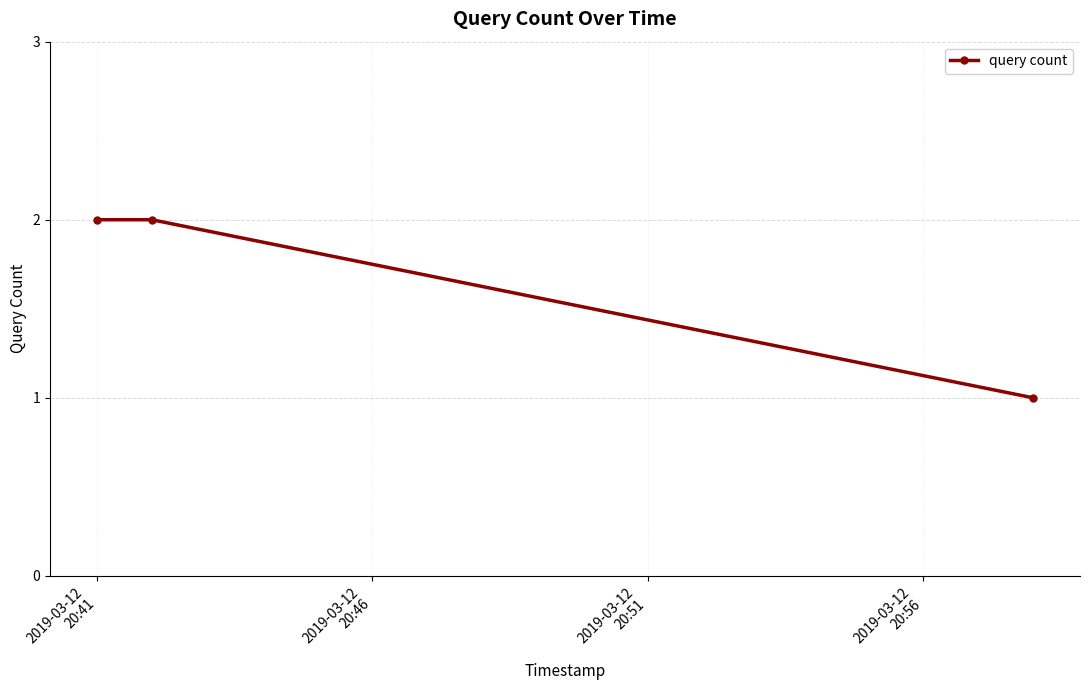

What is the value of the 3rd point from the left?

1